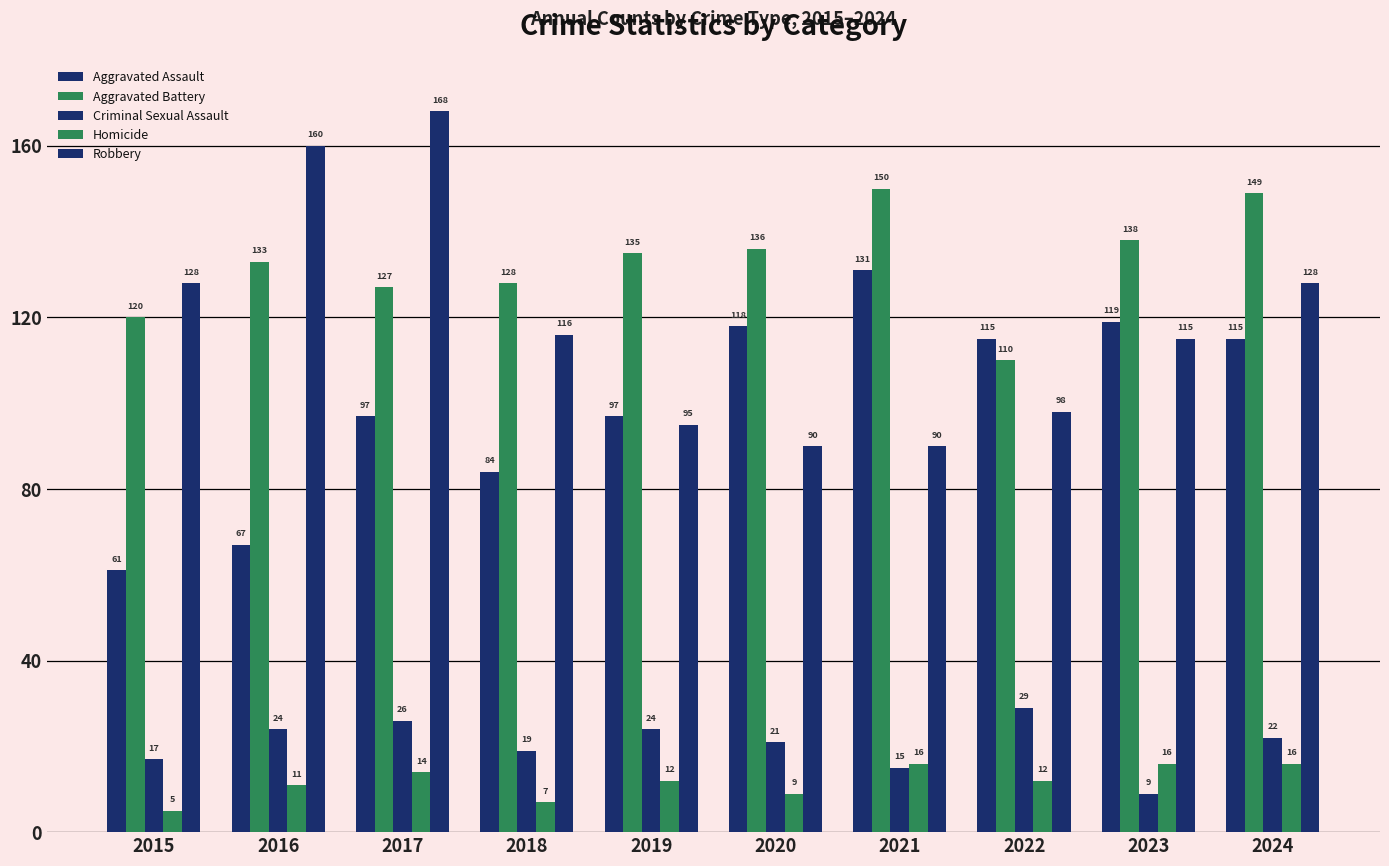

At 2022, list the series in order from largest to smallest.

Aggravated Assault, Aggravated Battery, Robbery, Criminal Sexual Assault, Homicide